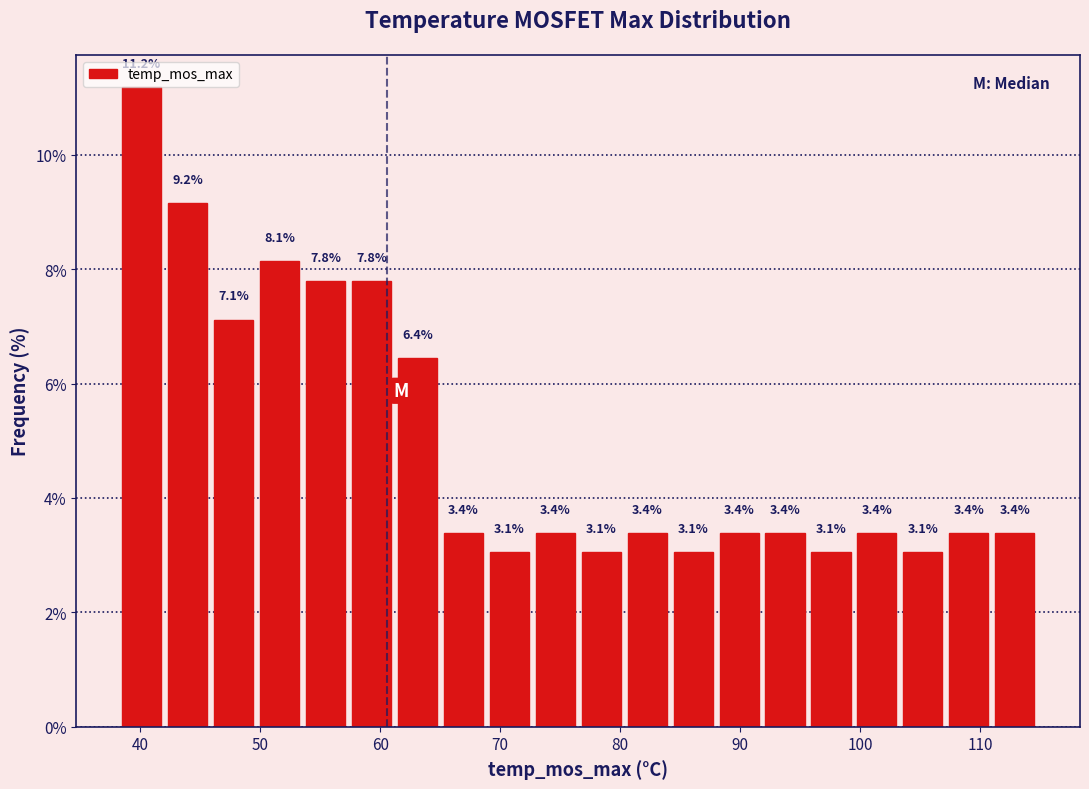

Read against the x-axis, roughly where is the centre of the tallest bar?

40